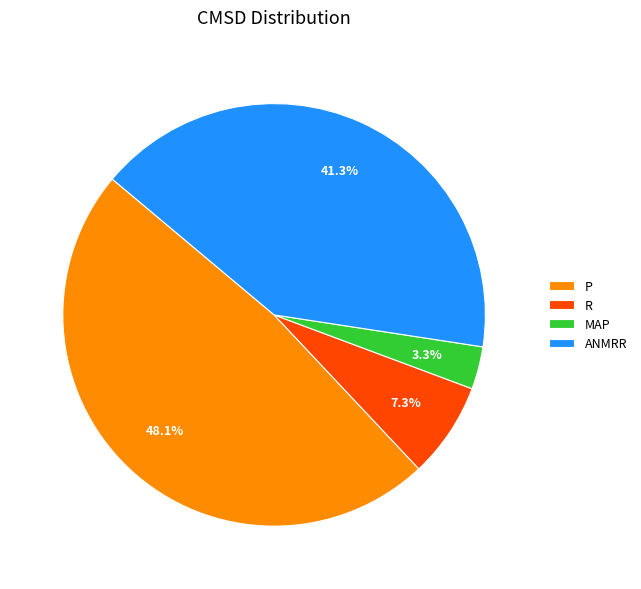

Which slice is the largest?

P